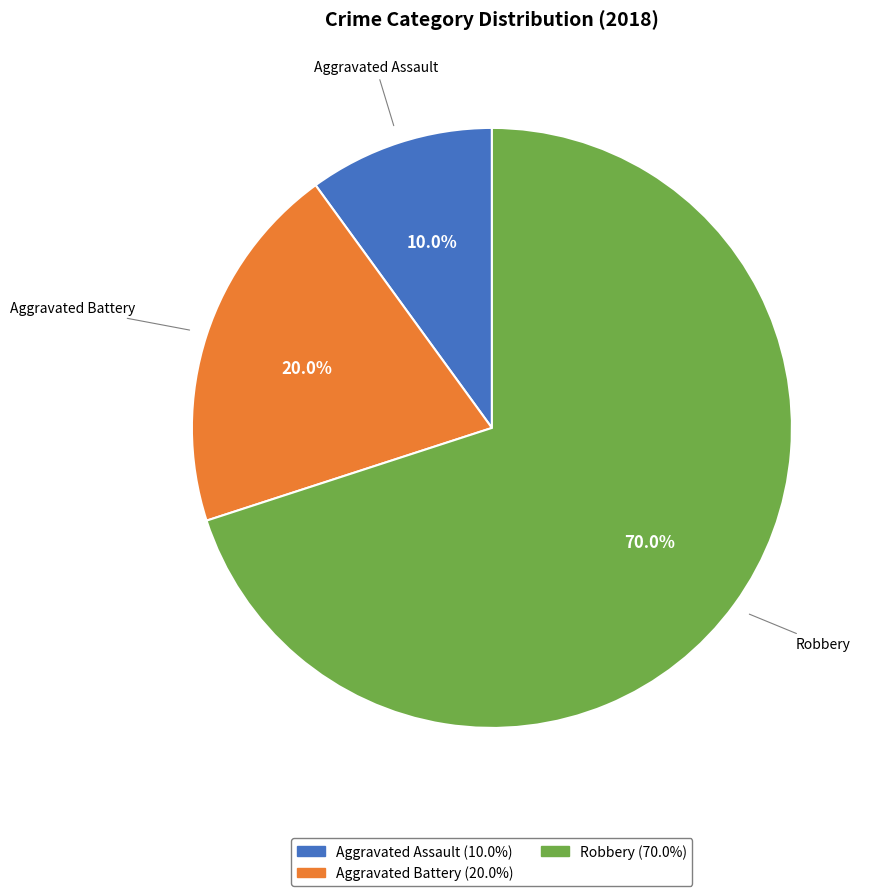

How many slices are in this pie chart?

3